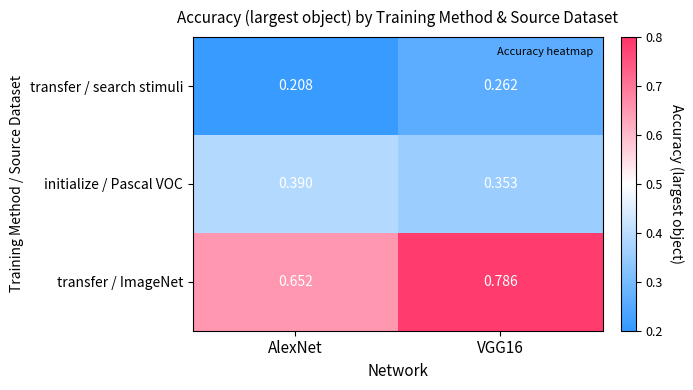

At which label does transfer / search stimuli reach its minimum?

AlexNet